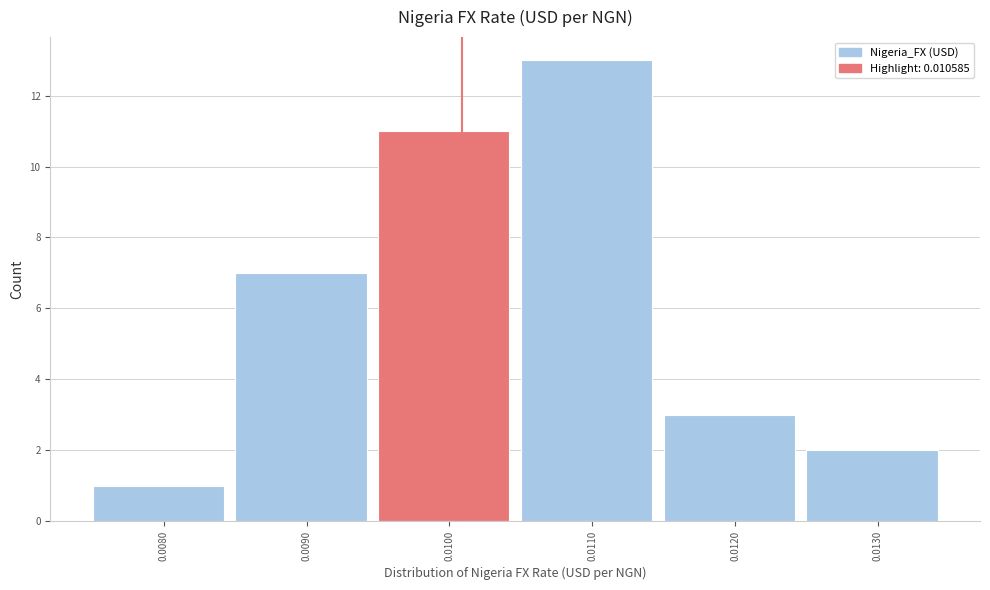

Reading right to left, extract all data points from this chart.

2	3	13	11	7	1